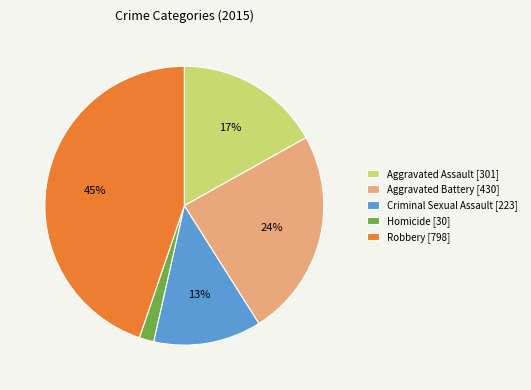

Which has a higher value, Aggravated Battery [430] or Criminal Sexual Assault [223]?

Aggravated Battery [430]